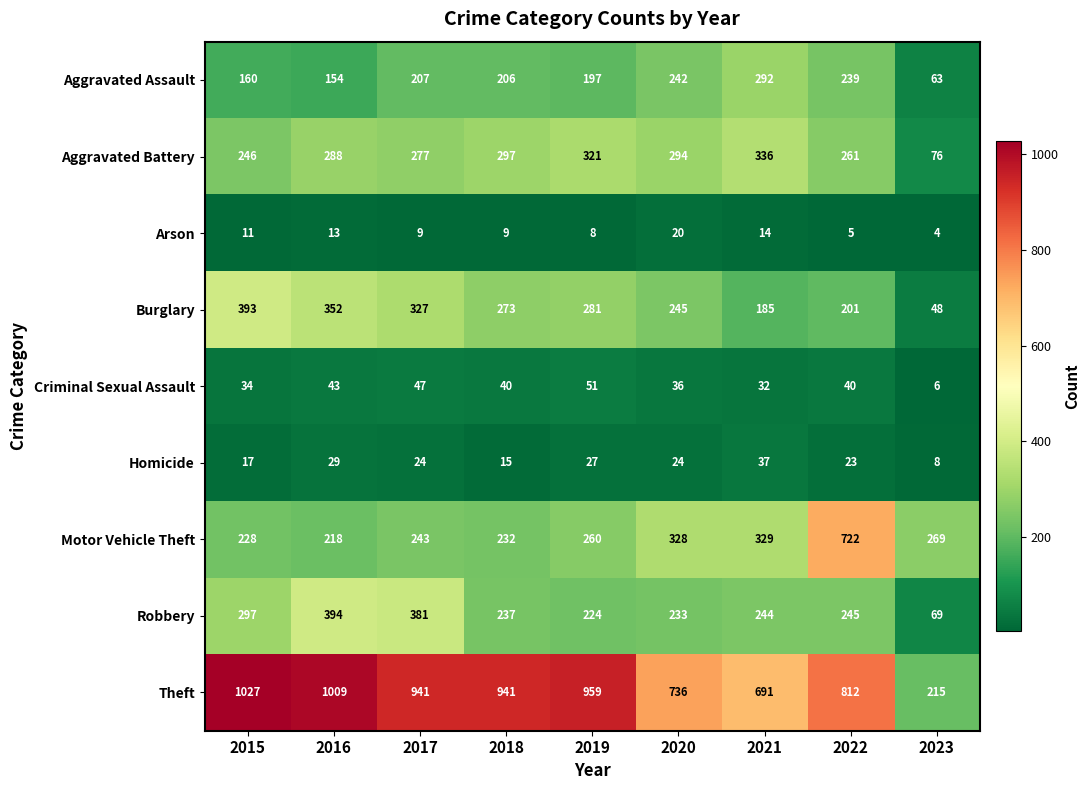

At how many categories does at least one series exceed 273?

8